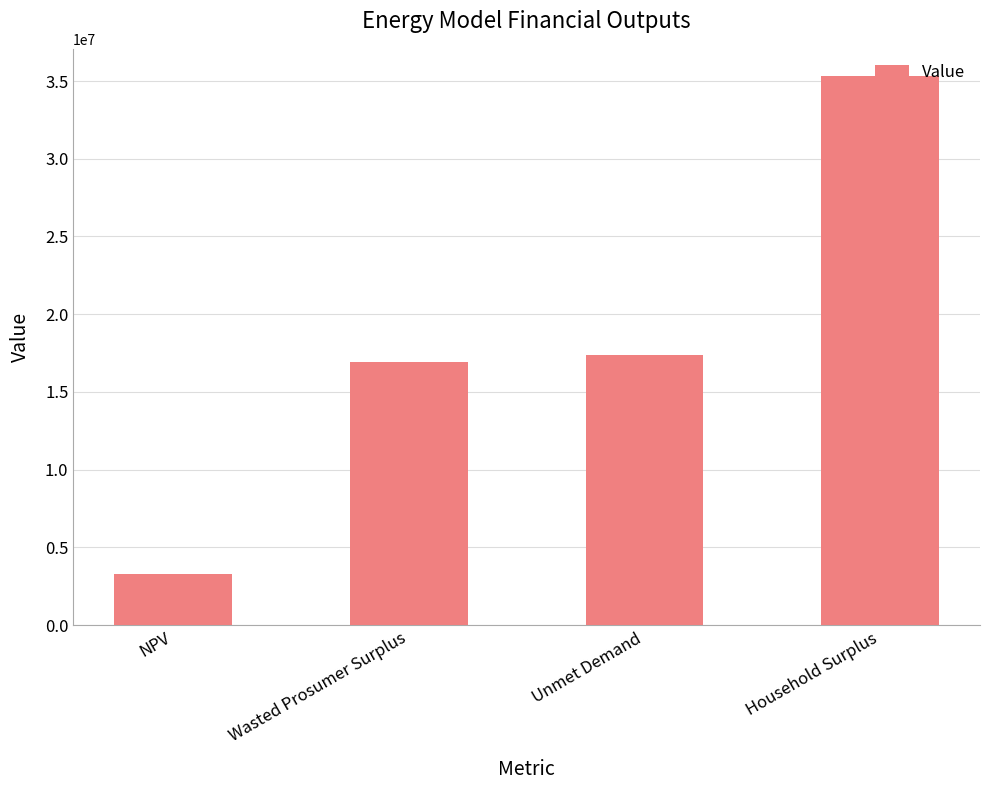

The chart shows a value of 17406037.0 at Unmet Demand. True or false?

True